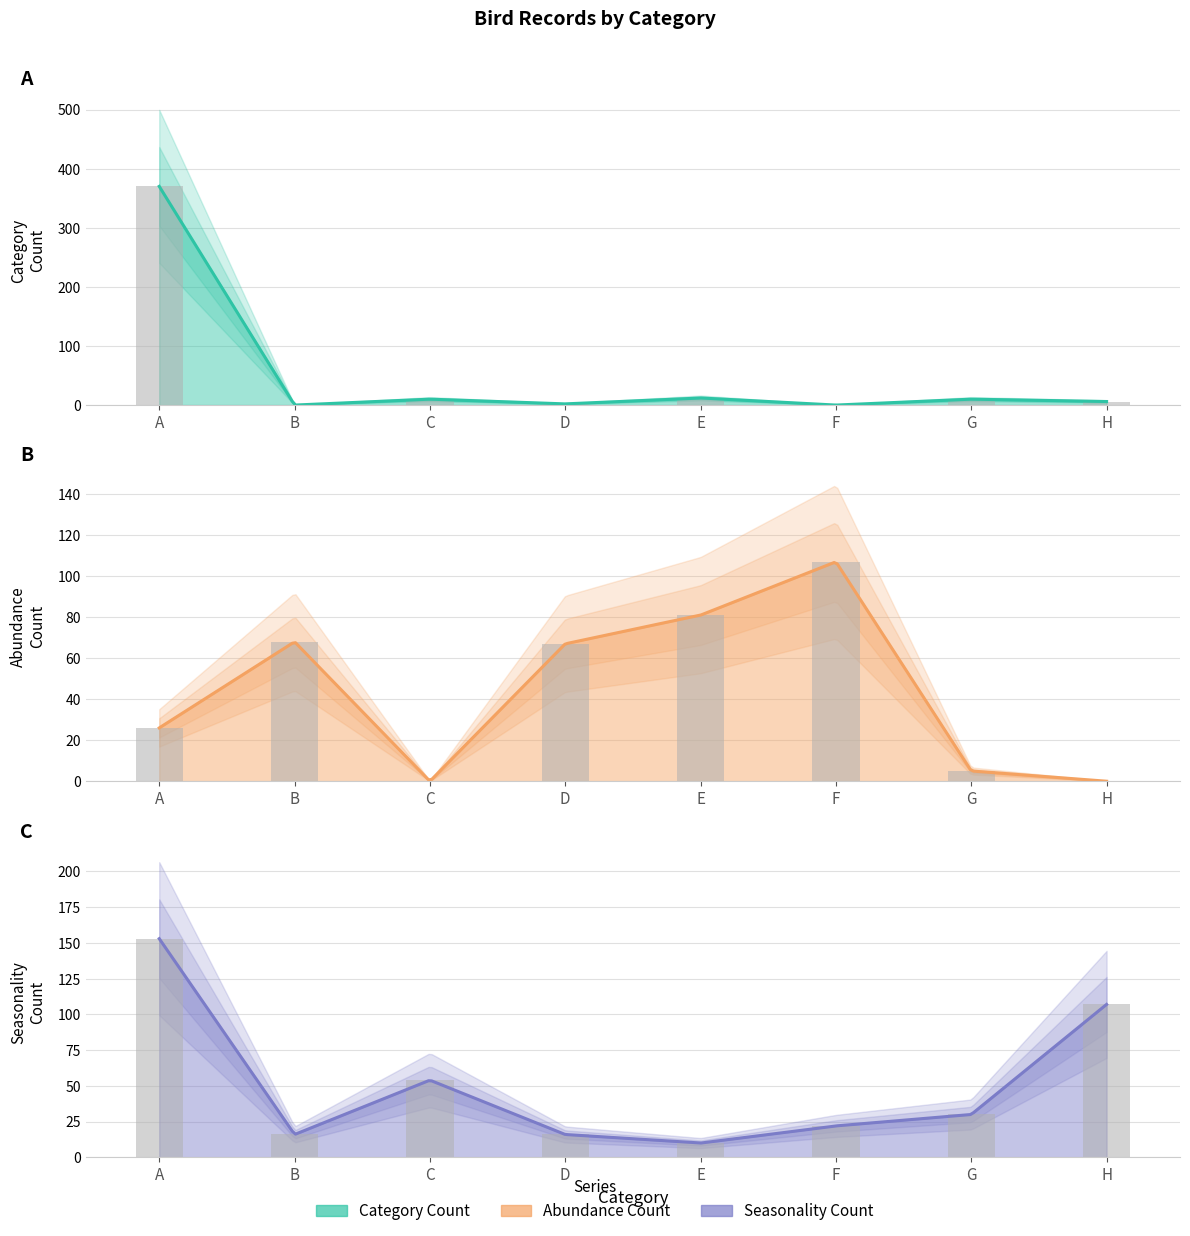

True or false: Category Count has a value of 2 at H.

False